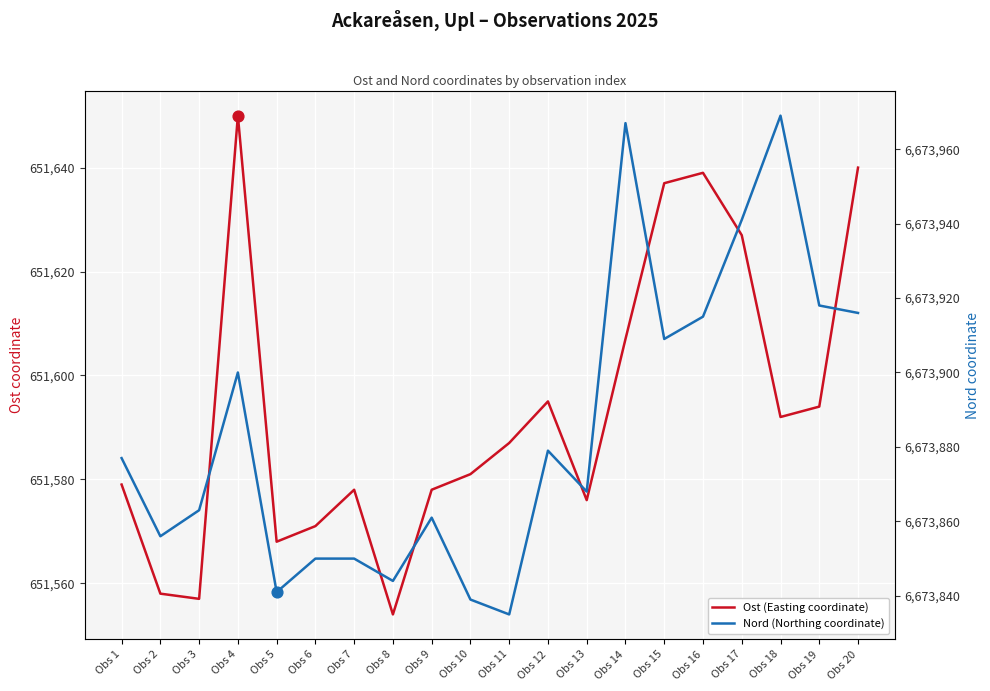

At how many categories does at least one series exceed 3025622?

20